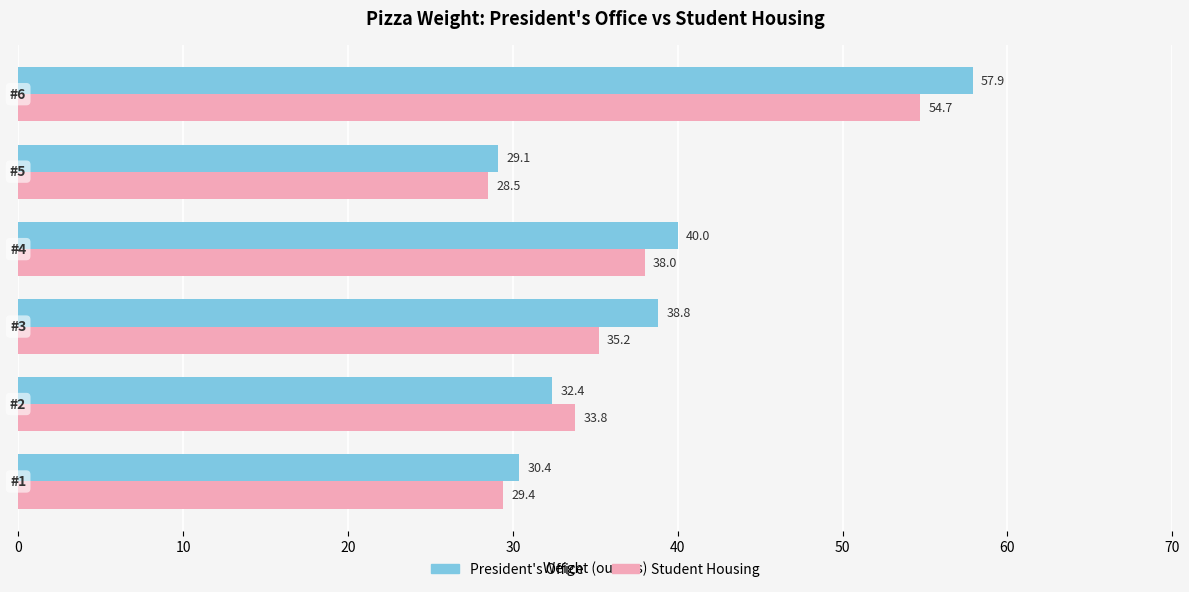

What is the minimum value shown in the chart?

28.5